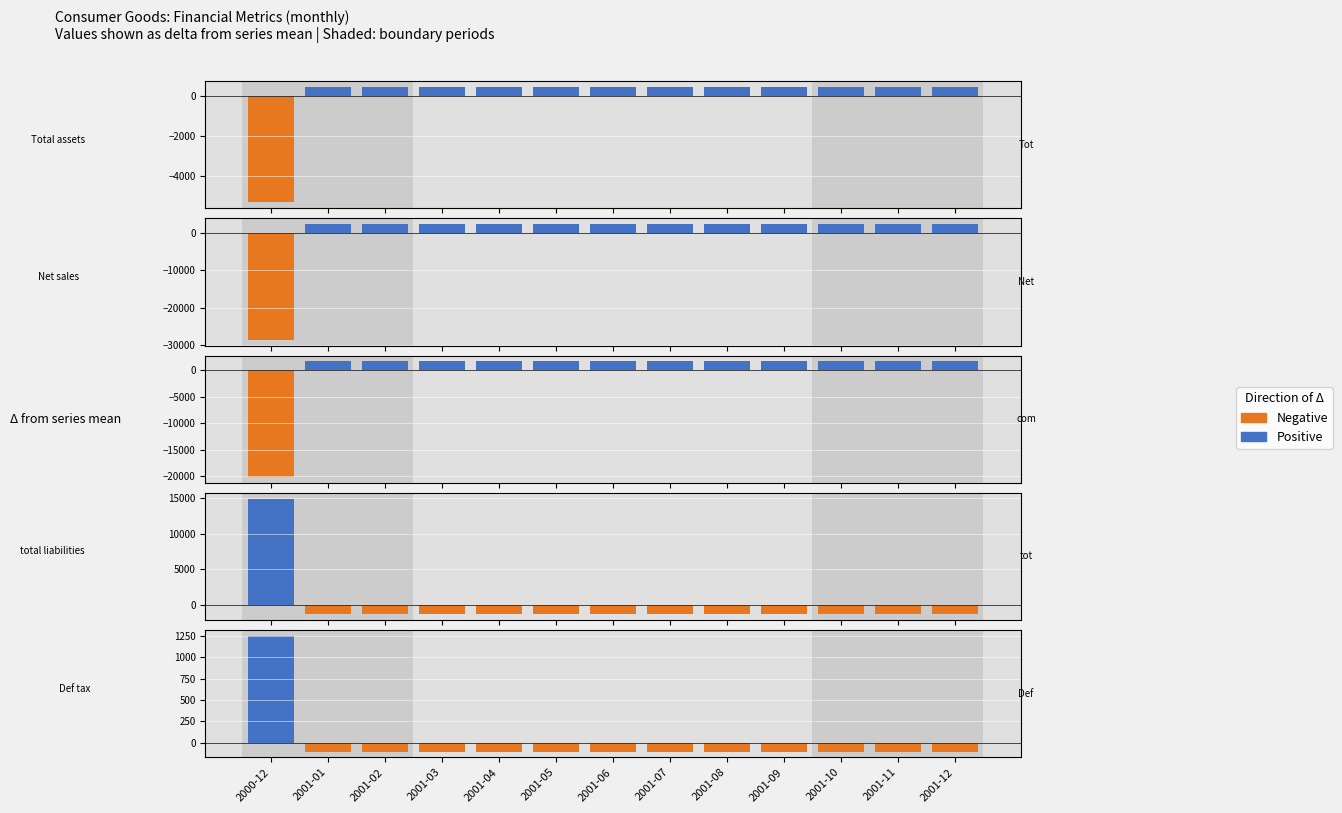

What is the difference between the maximum and minimum values in the Positive series?

1249.8